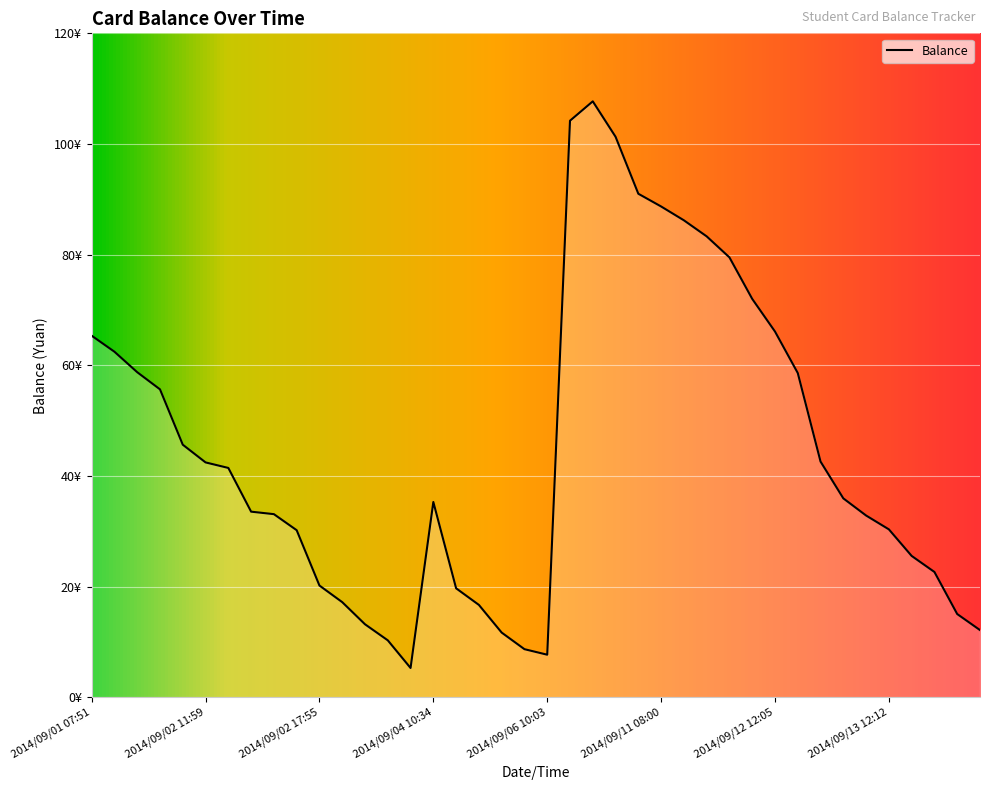

Does the chart have visible grid lines?

Yes